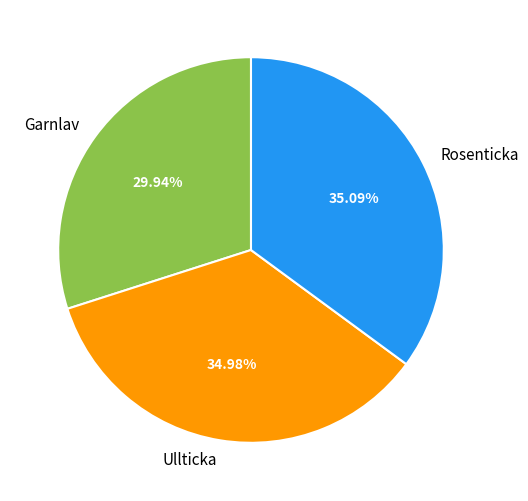

What is the ratio of the value at Rosenticka to the value at Ullticka?

1.0